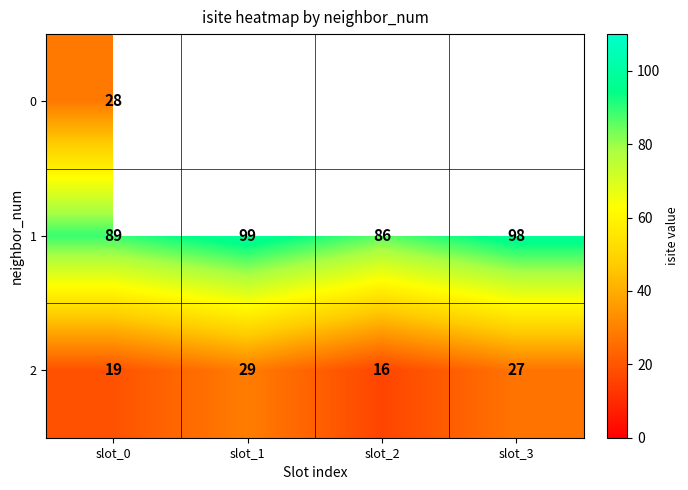

What is the difference between the 2 values at slot_0 and slot_3?

8